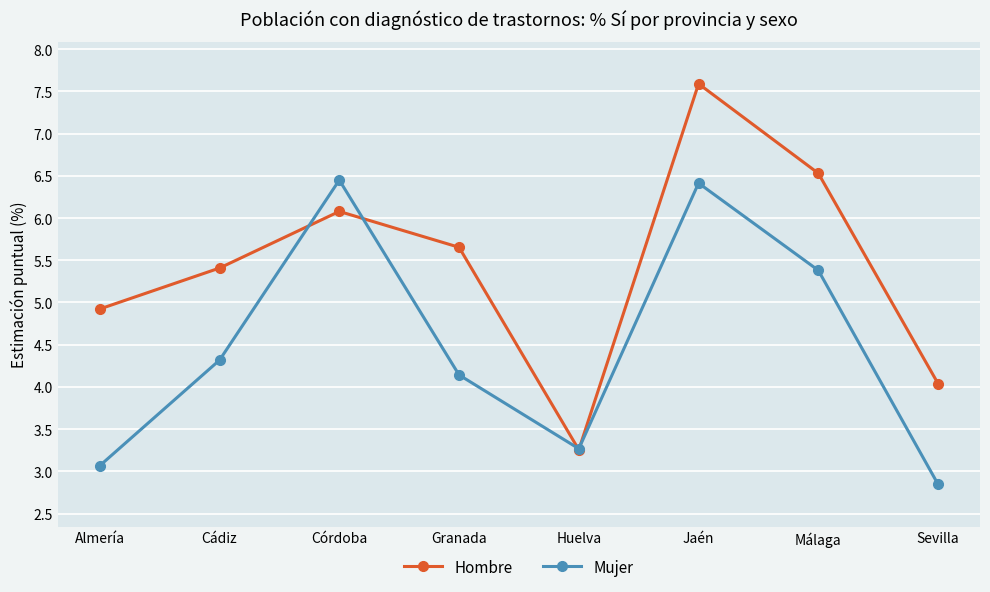

Reading left to right, transcribe all the data shown in this chart.

Hombre: Almería=4.9	Cádiz=5.4	Córdoba=6.1	Granada=5.7	Huelva=3.3	Jaén=7.6	Málaga=6.5	Sevilla=4.0
Mujer: Almería=3.1	Cádiz=4.3	Córdoba=6.4	Granada=4.1	Huelva=3.3	Jaén=6.4	Málaga=5.4	Sevilla=2.8